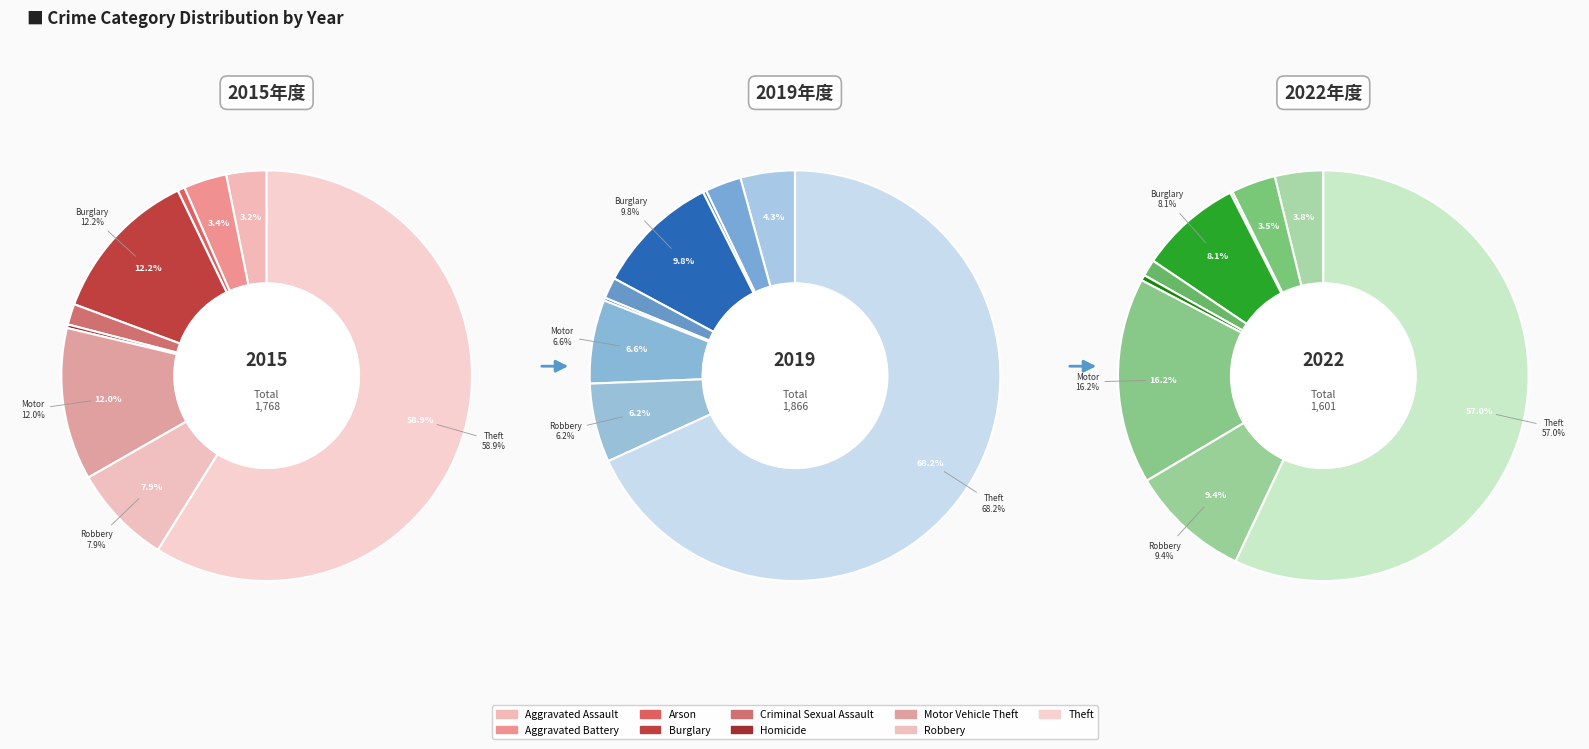

True or false: Theft accounts for 59% of the total.

True